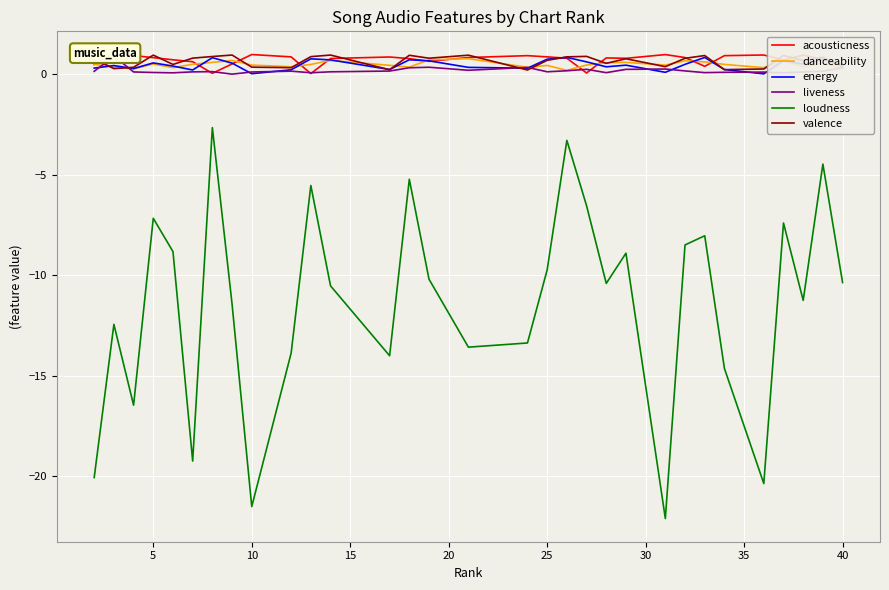

How many data points does each series have?

31